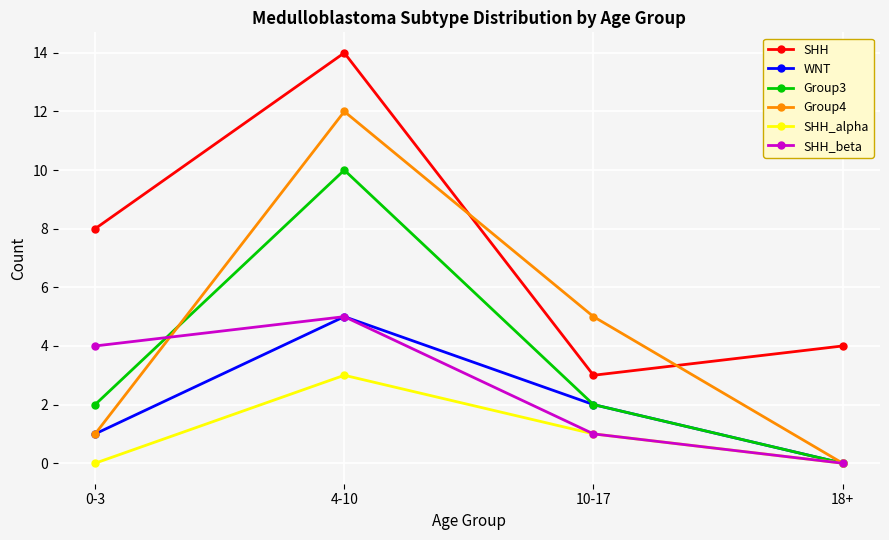

How many lines are shown in the chart?

6